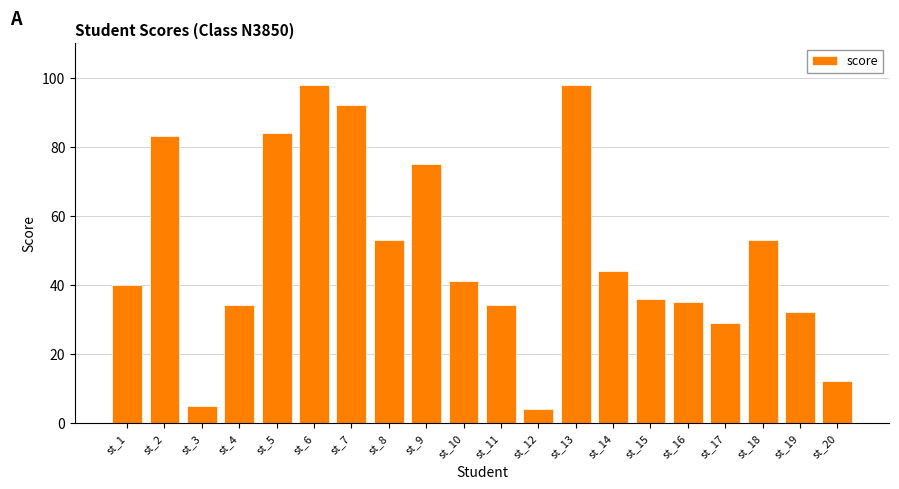

Are the bars horizontal?

No